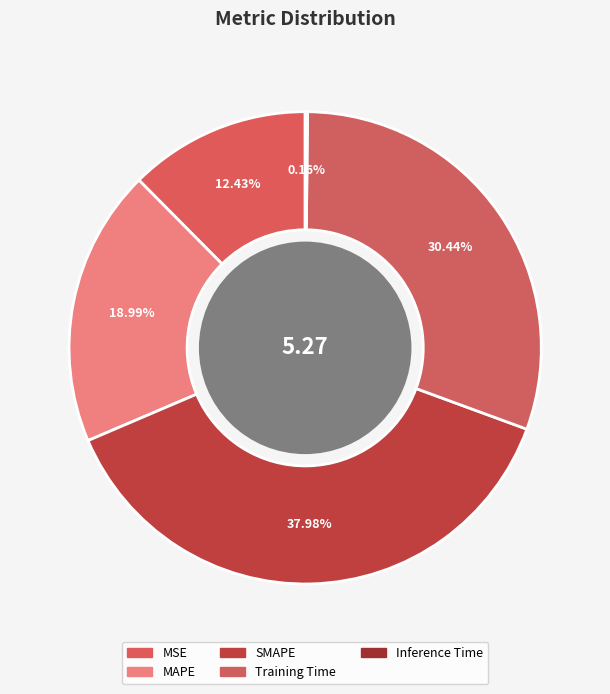

Which slice is the smallest?

Inference Time